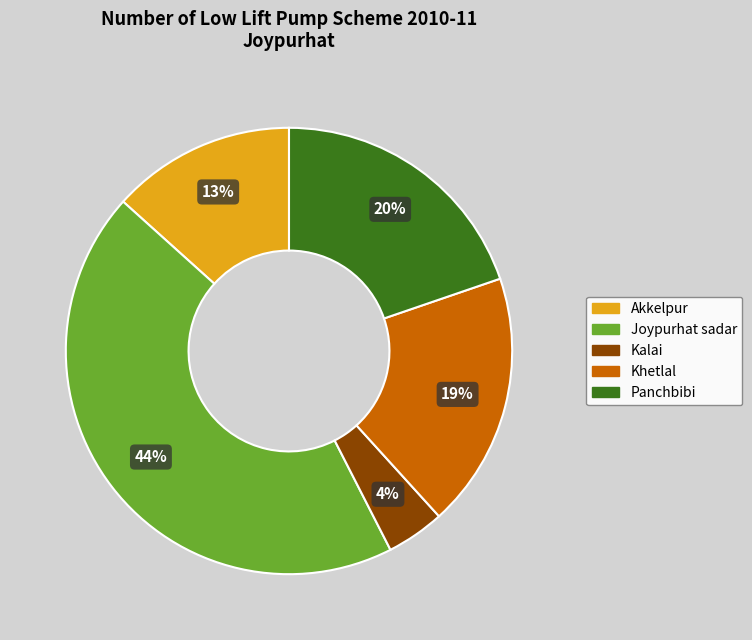

Is there any slice that represents more than half of the pie?

No